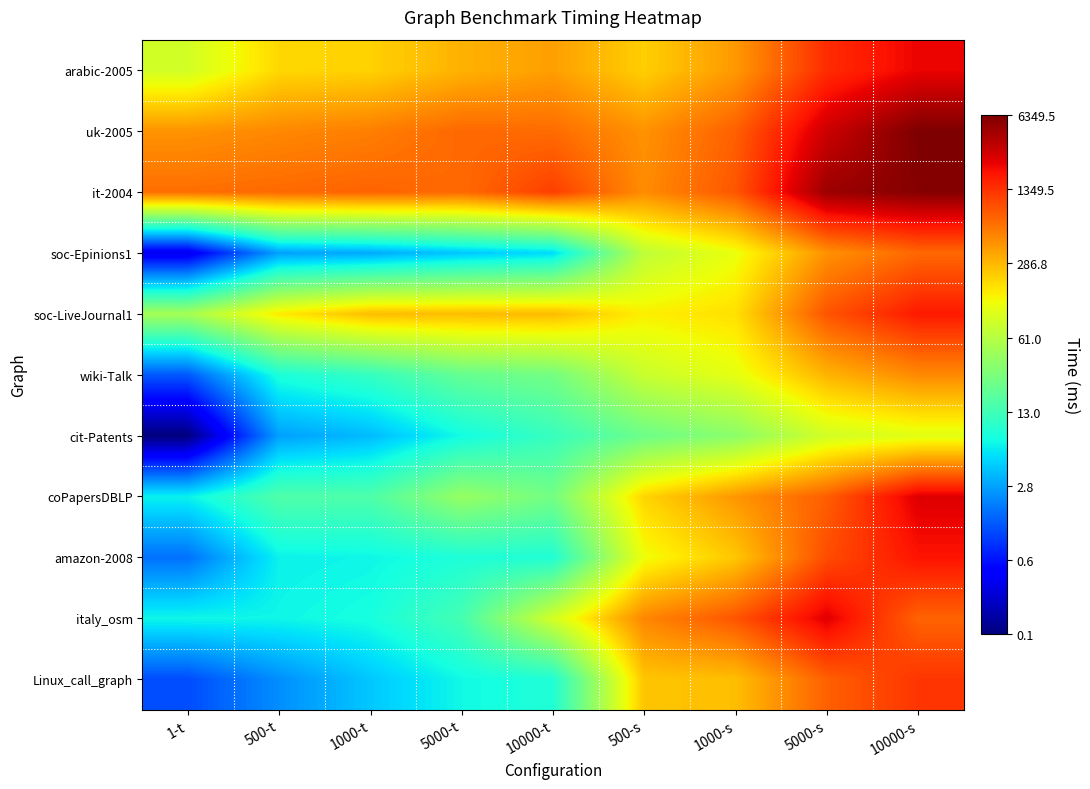

What is the spread (max minus min) of values at 500-s?

1.3